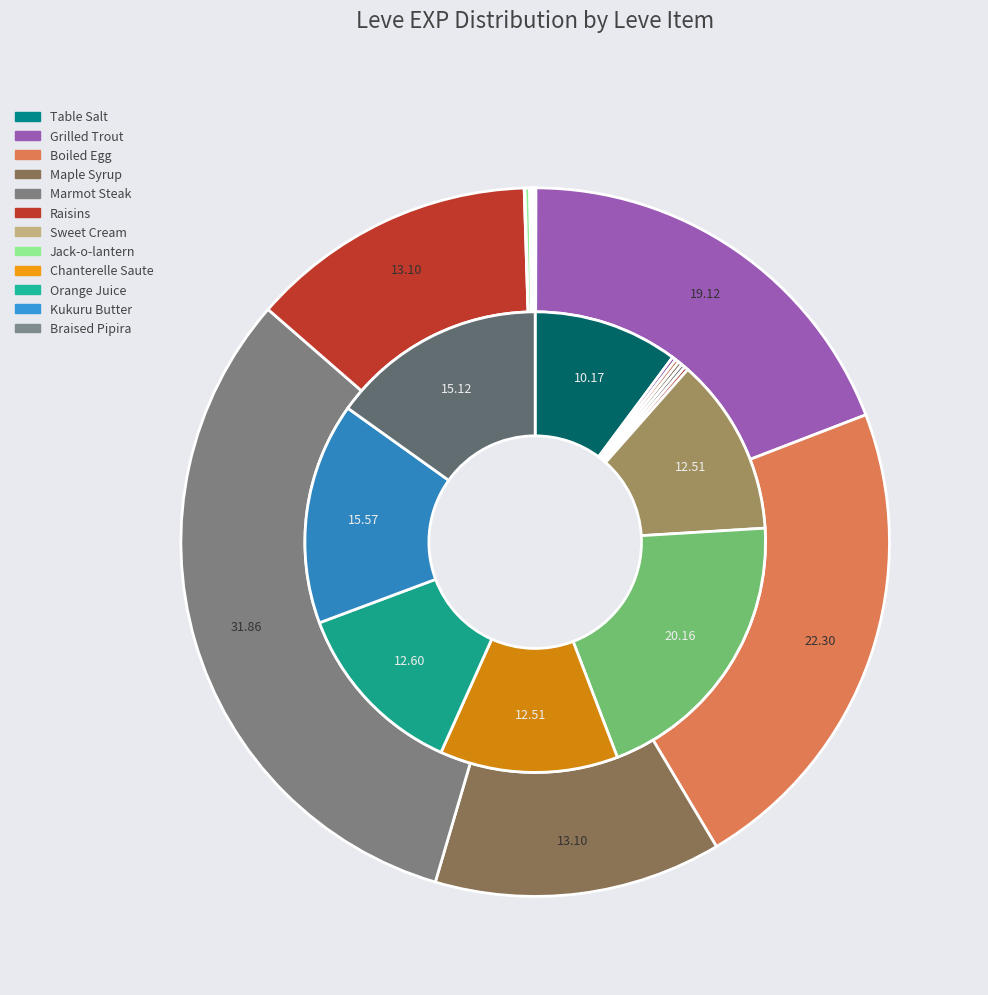

Between Table Salt and Orange Juice, which is larger?

Orange Juice